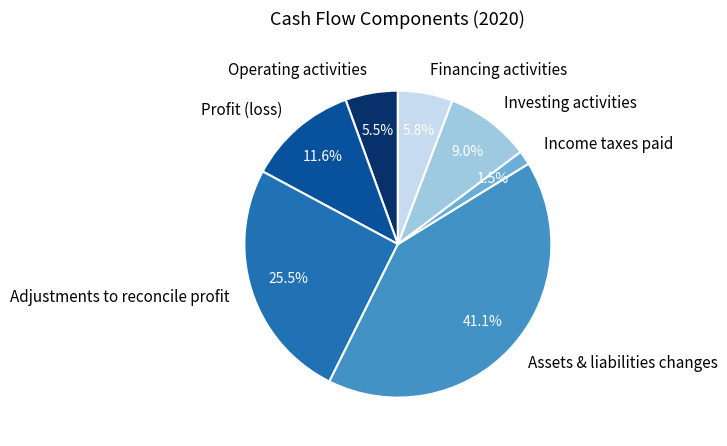

Count the number of slices in the pie.

7